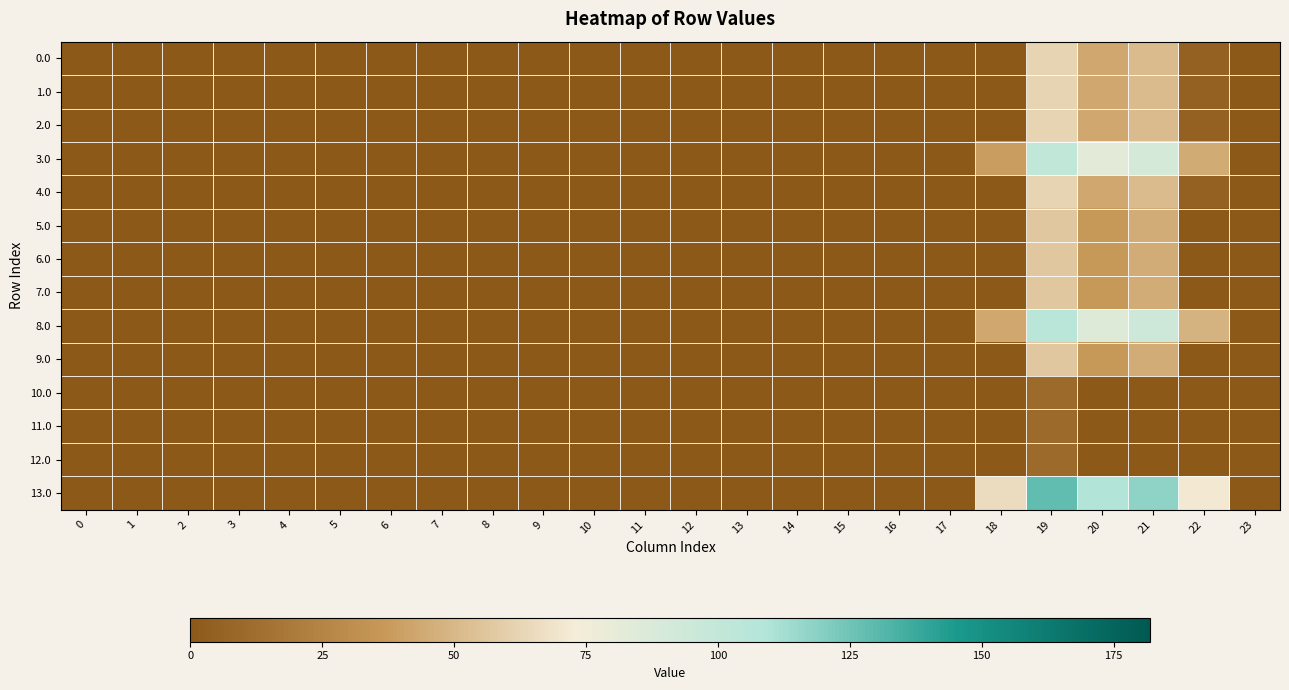

Reading left to right, what are all the values shown in this chart?

0.0: 0=0.0	1=0.0	2=0.0	3=0.0	4=0.0	5=0.0	6=0.0	7=0.0	8=0.0	9=0.0	10=0.0	11=0.0	12=0.0	13=0.0	14=0.0	15=0.0	16=0.0	17=0.0	18=0.0	19=62.2	20=42.9	21=51.4	22=5.3	23=0.0
1.0: 0=0.0	1=0.0	2=0.0	3=0.0	4=0.0	5=0.0	6=0.0	7=0.0	8=0.0	9=0.0	10=0.0	11=0.0	12=0.0	13=0.0	14=0.0	15=0.0	16=0.0	17=0.0	18=0.0	19=62.2	20=42.9	21=51.4	22=5.3	23=0.0
2.0: 0=0.0	1=0.0	2=0.0	3=0.0	4=0.0	5=0.0	6=0.0	7=0.0	8=0.0	9=0.0	10=0.0	11=0.0	12=0.0	13=0.0	14=0.0	15=0.0	16=0.0	17=0.0	18=0.0	19=62.2	20=42.9	21=51.4	22=5.3	23=0.0
3.0: 0=0.0	1=0.0	2=0.0	3=0.0	4=0.0	5=0.0	6=0.0	7=0.0	8=0.0	9=0.0	10=0.0	11=0.0	12=0.0	13=0.0	14=0.0	15=0.0	16=0.0	17=0.0	18=38.7	19=101.2	20=81.9	21=90.4	22=44.3	23=0.0
4.0: 0=0.0	1=0.0	2=0.0	3=0.0	4=0.0	5=0.0	6=0.0	7=0.0	8=0.0	9=0.0	10=0.0	11=0.0	12=0.0	13=0.0	14=0.0	15=0.0	16=0.0	17=0.0	18=0.0	19=62.2	20=42.9	21=51.4	22=5.3	23=0.0
5.0: 0=0.0	1=0.0	2=0.0	3=0.0	4=0.0	5=0.0	6=0.0	7=0.0	8=0.0	9=0.0	10=0.0	11=0.0	12=0.0	13=0.0	14=0.0	15=0.0	16=0.0	17=0.0	18=0.0	19=56.2	20=36.9	21=45.4	22=0.0	23=0.0
6.0: 0=0.0	1=0.0	2=0.0	3=0.0	4=0.0	5=0.0	6=0.0	7=0.0	8=0.0	9=0.0	10=0.0	11=0.0	12=0.0	13=0.0	14=0.0	15=0.0	16=0.0	17=0.0	18=0.0	19=56.2	20=36.9	21=45.4	22=0.0	23=0.0
7.0: 0=0.0	1=0.0	2=0.0	3=0.0	4=0.0	5=0.0	6=0.0	7=0.0	8=0.0	9=0.0	10=0.0	11=0.0	12=0.0	13=0.0	14=0.0	15=0.0	16=0.0	17=0.0	18=0.0	19=56.2	20=36.9	21=45.4	22=0.0	23=0.0
8.0: 0=0.0	1=0.0	2=0.0	3=0.0	4=0.0	5=0.0	6=0.0	7=0.0	8=0.0	9=0.0	10=0.0	11=0.0	12=0.0	13=0.0	14=0.0	15=0.0	16=0.0	17=0.0	18=42.7	19=105.2	20=85.9	21=94.4	22=48.3	23=0.0
9.0: 0=0.0	1=0.0	2=0.0	3=0.0	4=0.0	5=0.0	6=0.0	7=0.0	8=0.0	9=0.0	10=0.0	11=0.0	12=0.0	13=0.0	14=0.0	15=0.0	16=0.0	17=0.0	18=0.0	19=56.2	20=36.9	21=45.4	22=0.0	23=0.0
10.0: 0=0.0	1=0.0	2=0.0	3=0.0	4=0.0	5=0.0	6=0.0	7=0.0	8=0.0	9=0.0	10=0.0	11=0.0	12=0.0	13=0.0	14=0.0	15=0.0	16=0.0	17=0.0	18=0.0	19=10.2	20=0.0	21=0.0	22=0.0	23=0.0
11.0: 0=0.0	1=0.0	2=0.0	3=0.0	4=0.0	5=0.0	6=0.0	7=0.0	8=0.0	9=0.0	10=0.0	11=0.0	12=0.0	13=0.0	14=0.0	15=0.0	16=0.0	17=0.0	18=0.0	19=10.2	20=0.0	21=0.0	22=0.0	23=0.0
12.0: 0=0.0	1=0.0	2=0.0	3=0.0	4=0.0	5=0.0	6=0.0	7=0.0	8=0.0	9=0.0	10=0.0	11=0.0	12=0.0	13=0.0	14=0.0	15=0.0	16=0.0	17=0.0	18=0.0	19=10.2	20=0.0	21=0.0	22=0.0	23=0.0
13.0: 0=0.0	1=0.0	2=0.0	3=0.0	4=0.0	5=0.0	6=0.0	7=0.0	8=0.0	9=0.0	10=0.0	11=0.0	12=0.0	13=0.0	14=0.0	15=0.0	16=0.0	17=0.0	18=65.7	19=128.2	20=108.9	21=117.4	22=71.3	23=0.0